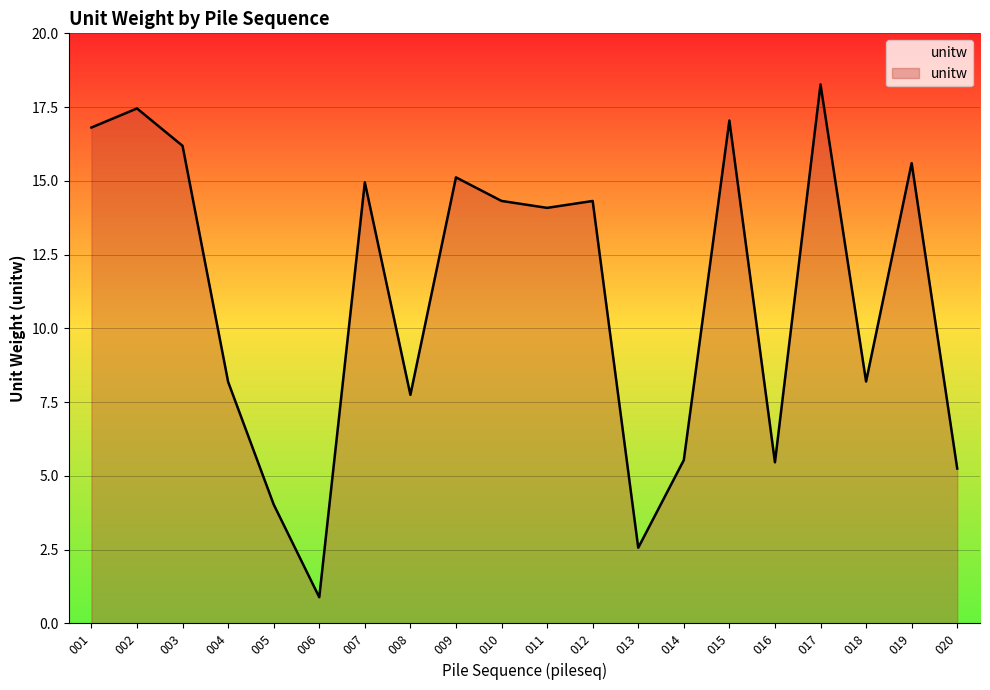

What is the sum of all values?

222.0